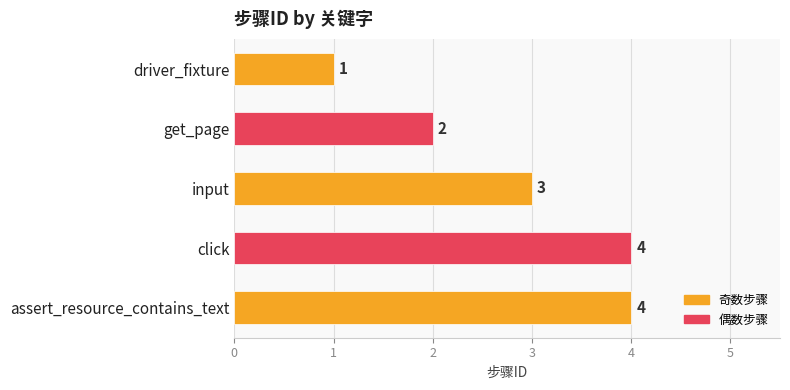

How many data points are less than 3?

2